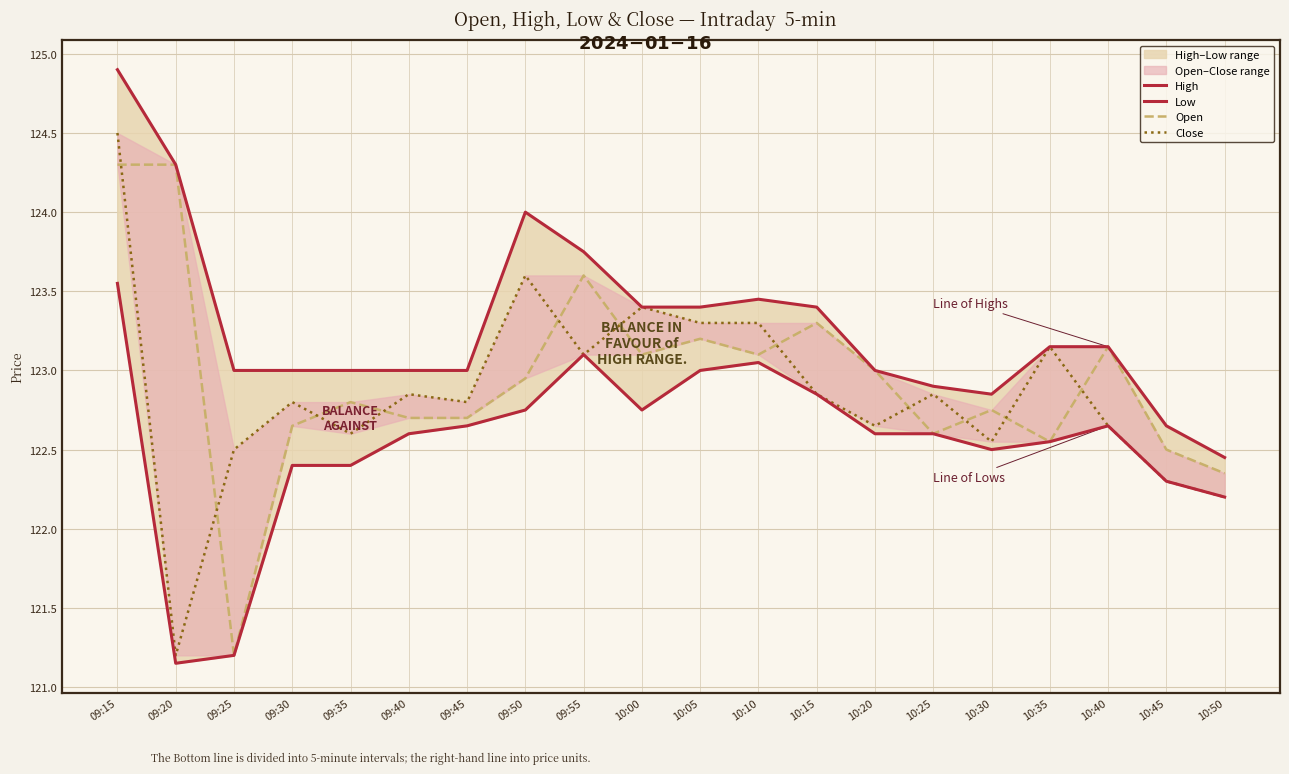

Which series has the largest range (max minus min)?

Close